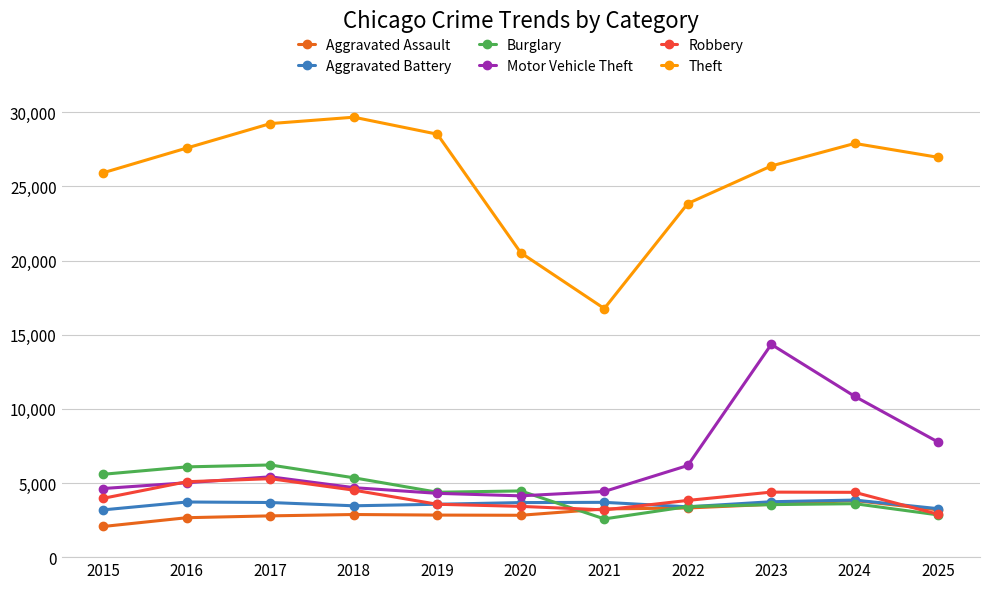

Is the value of Robbery at 2021 greater than the value of Motor Vehicle Theft at 2025?

No